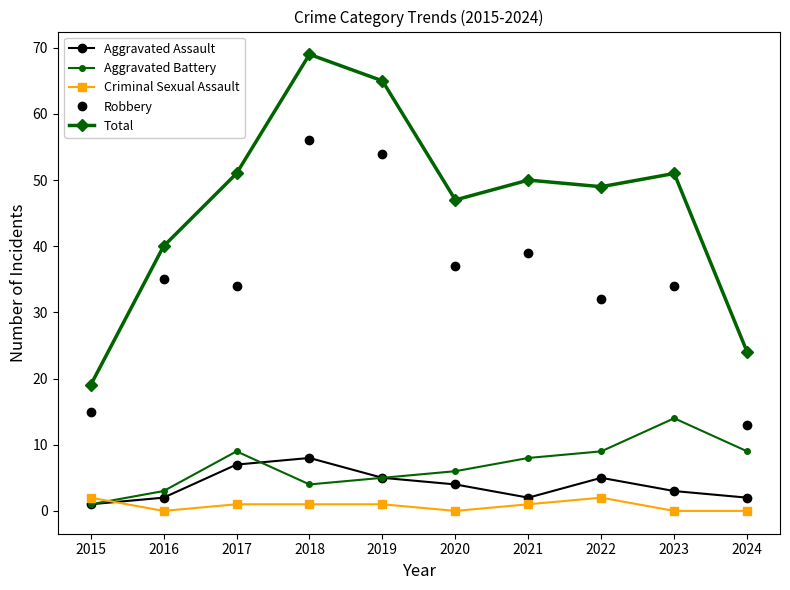

What is the sum of all Aggravated Battery values?

68